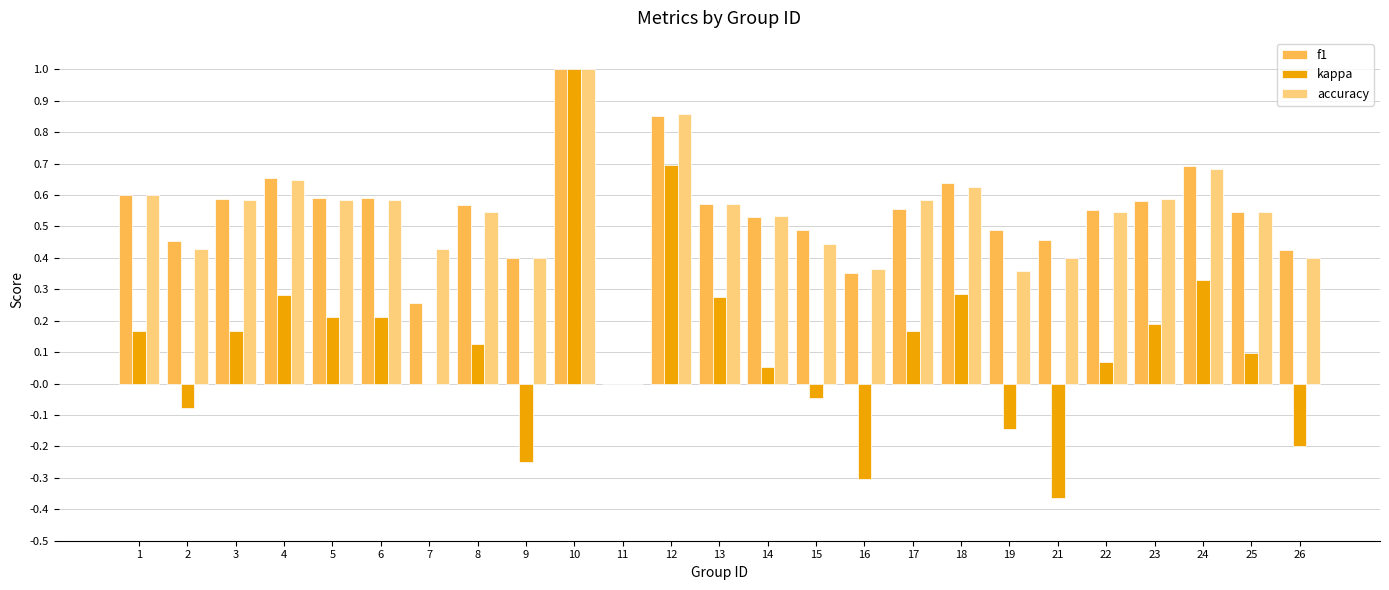

At which category is the sum across all series the highest?

10